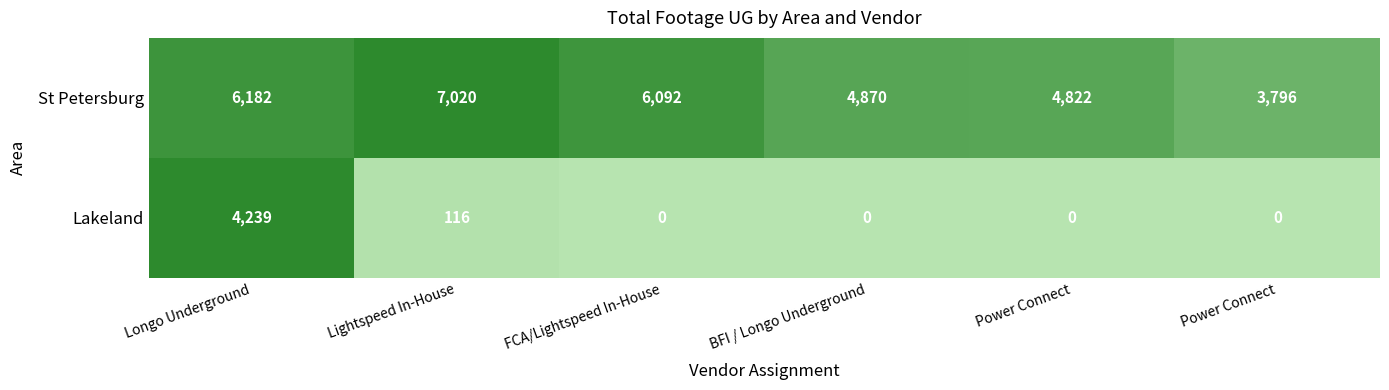

What is the total value across all series at FCA/Lightspeed In-House?

6092